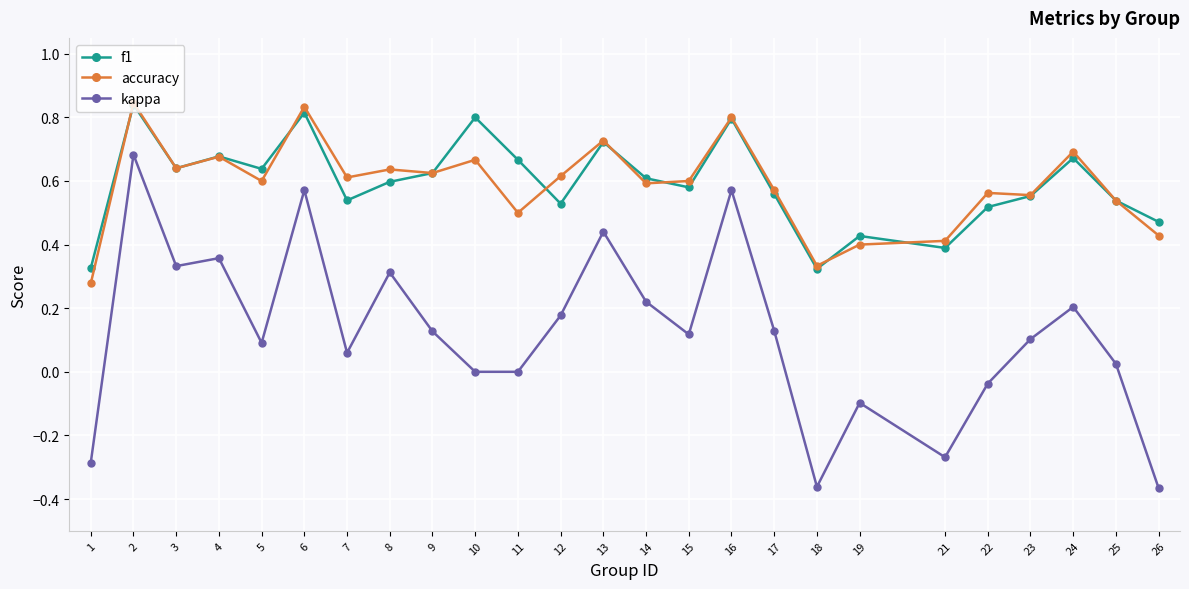

At which category does accuracy reach its first local valley?

3